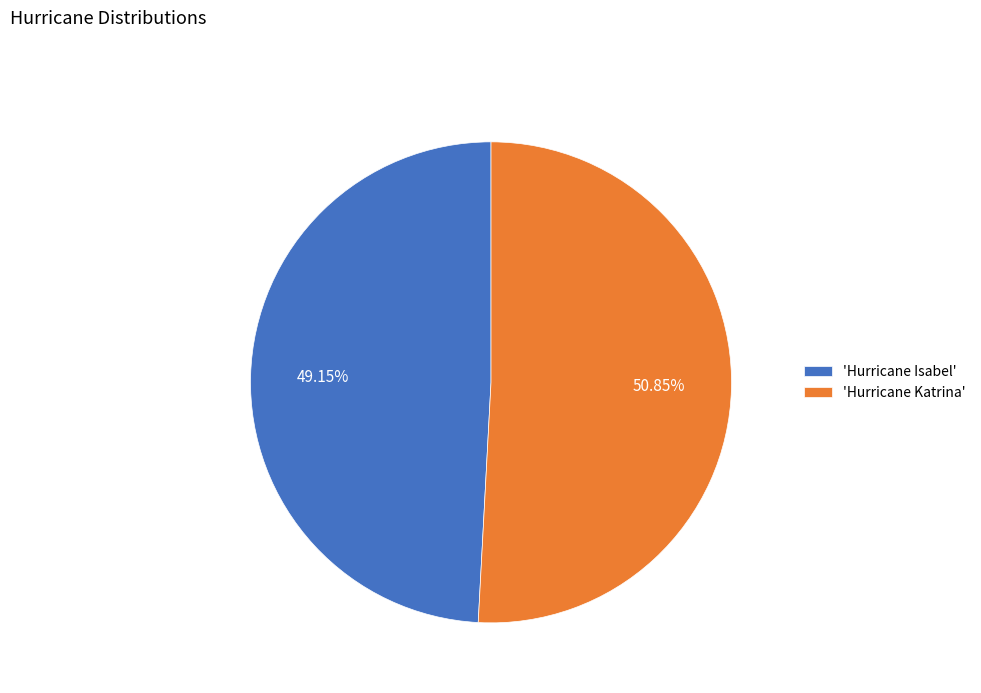

Is there any slice that represents more than half of the pie?

Yes